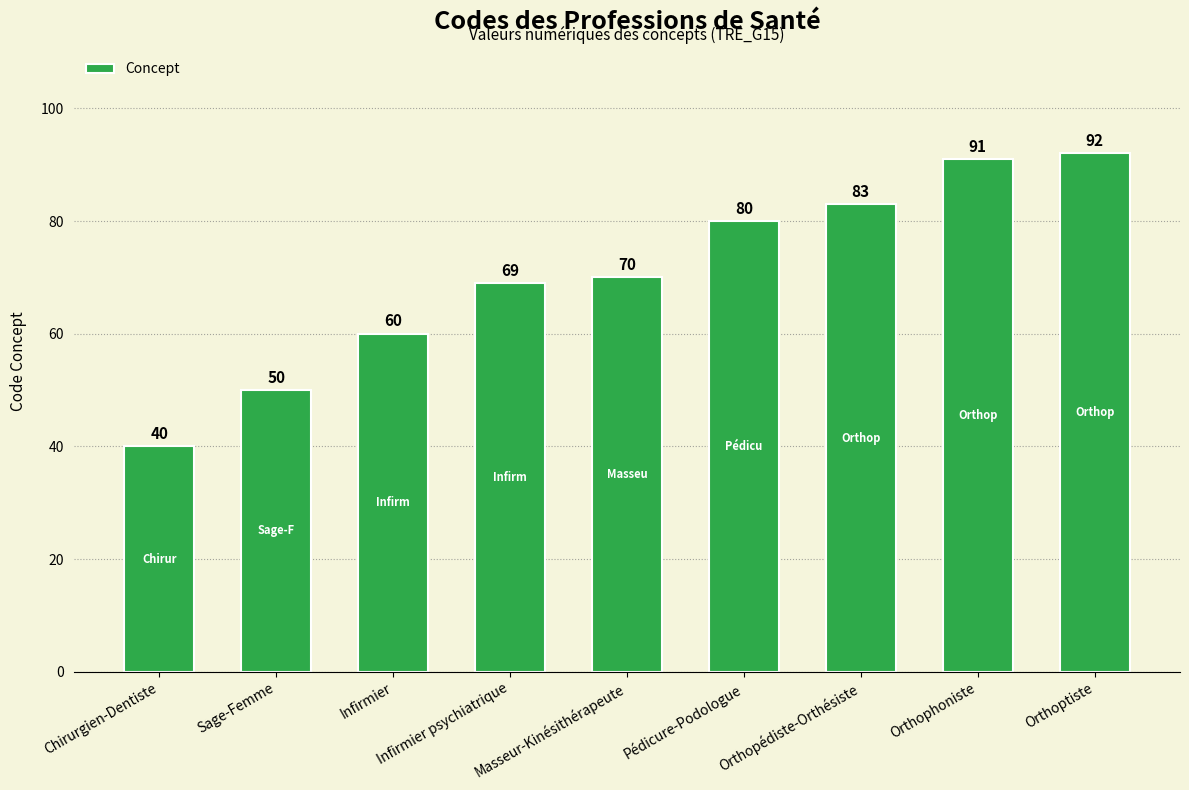

At which label is the value closest to 66?

Infirmier psychiatrique